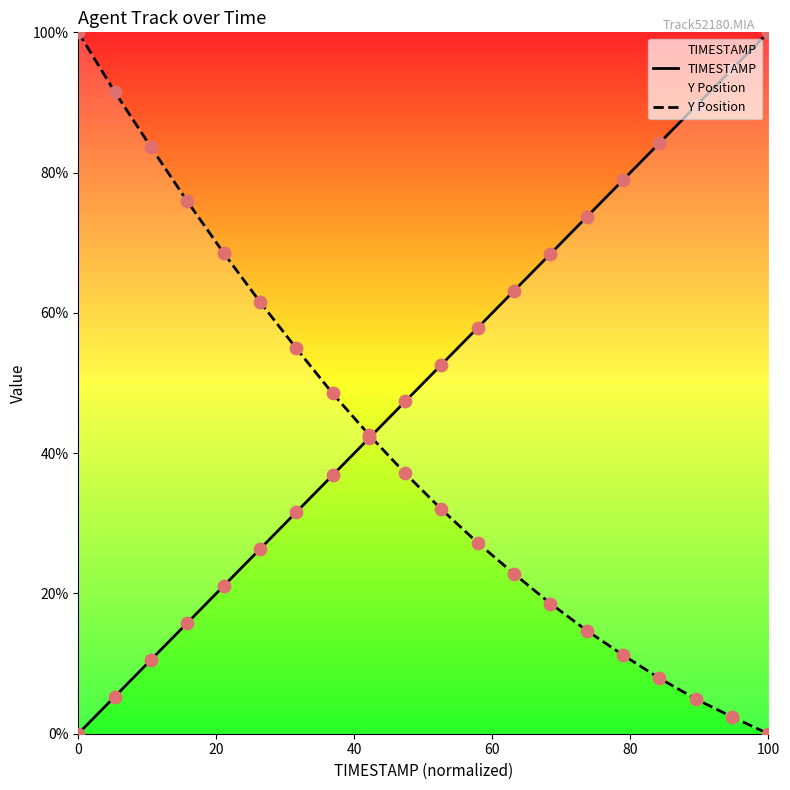

At how many categories does at least one series exceed 98?

2